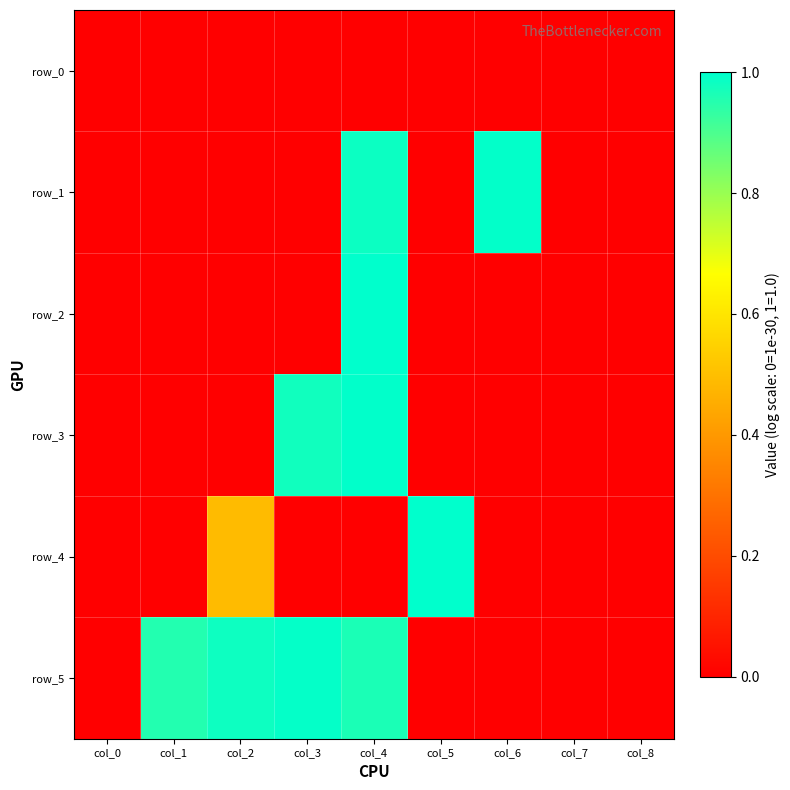

What is the spread (max minus min) of values at col_4?

1.0